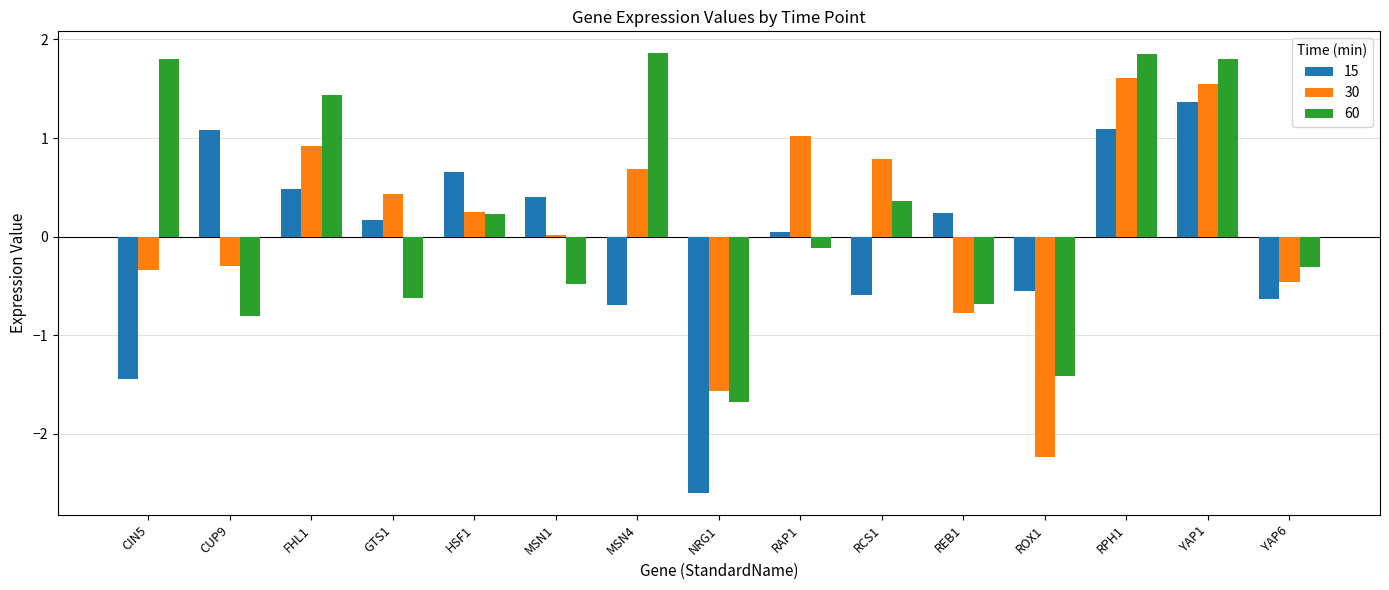

Rank the series by their maximum value, from highest to lowest.

60, 30, 15